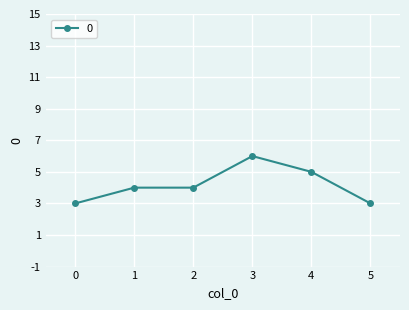

What is the approximate value at 2?

4